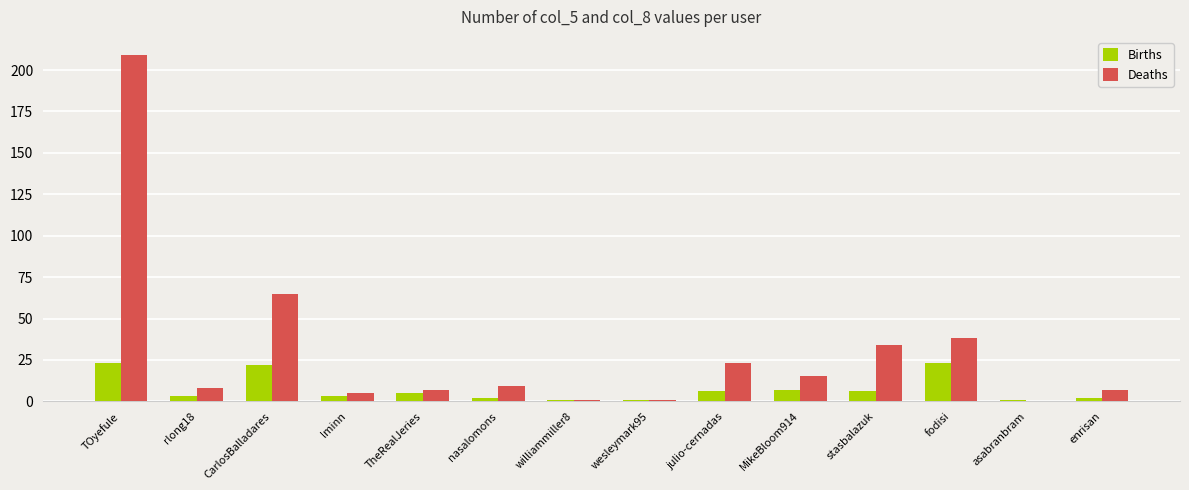

What is the greatest value displayed?

209